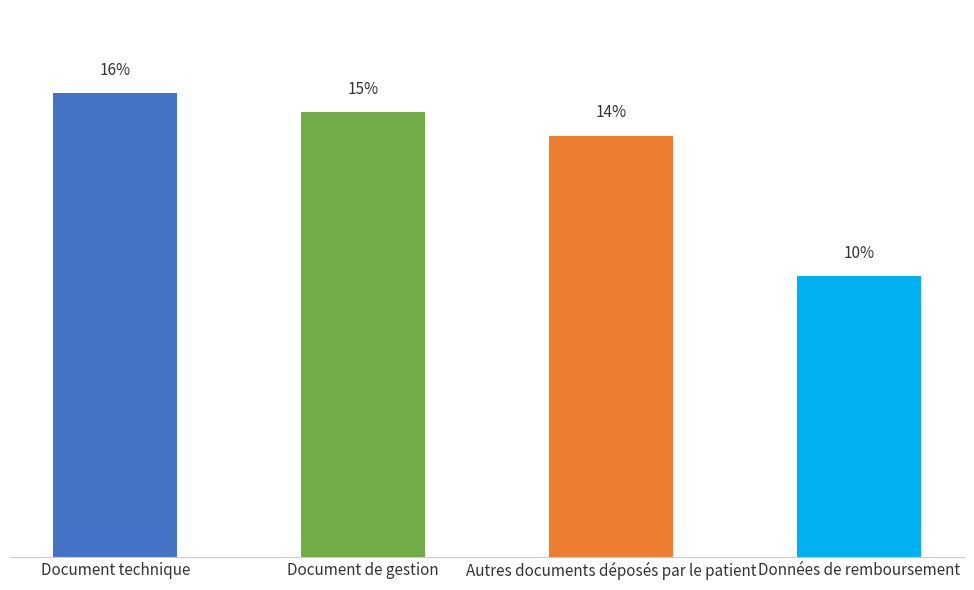

What is the difference between the values at Autres documents déposés par le patient and Document de gestion?

0.8